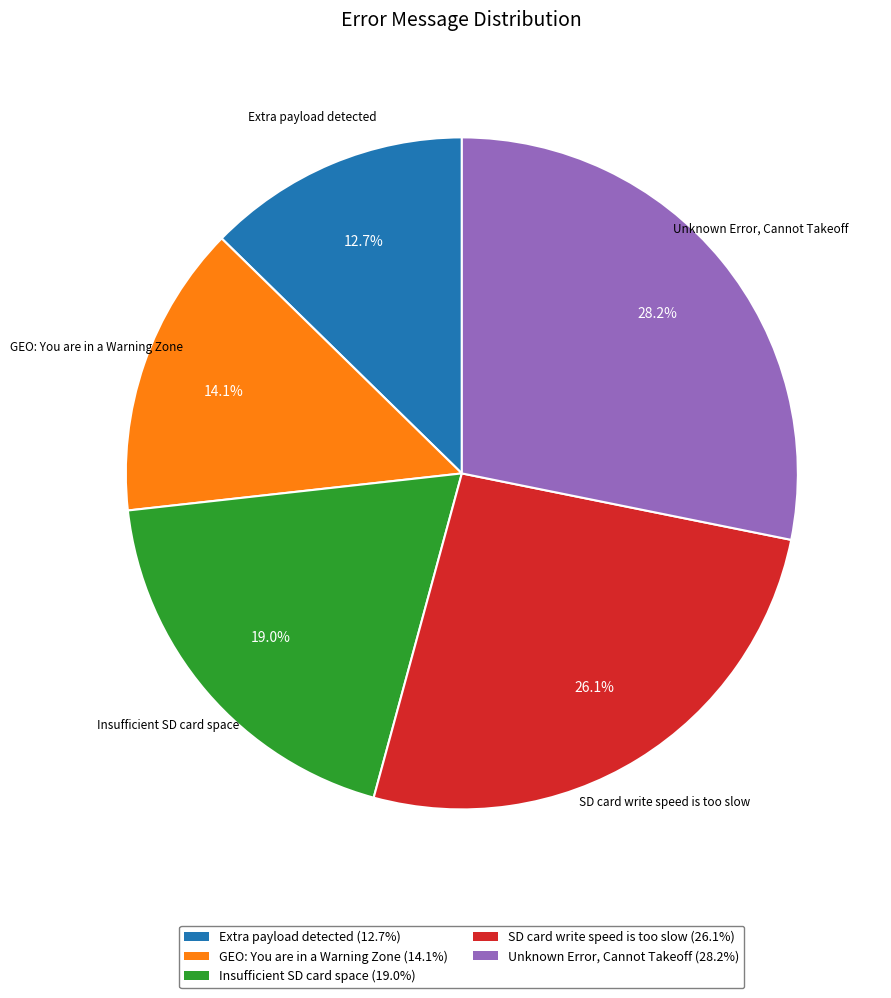

How many slices are in this pie chart?

5